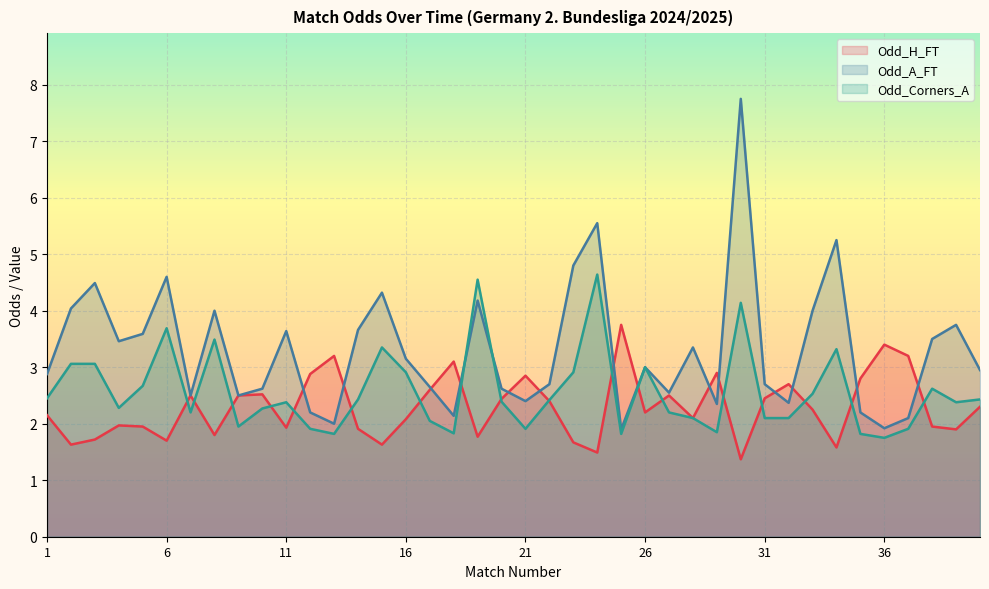

List the series in order of their peak value, lowest first.

Odd_H_FT, Odd_Corners_A, Odd_A_FT